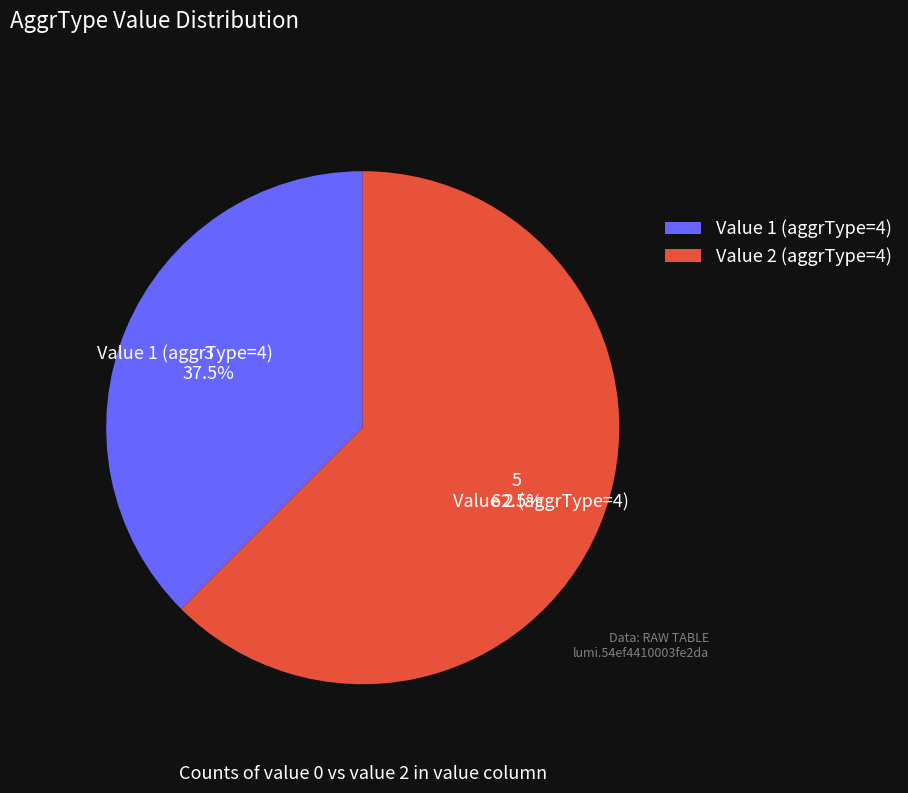

Is there a majority slice in this chart?

Yes